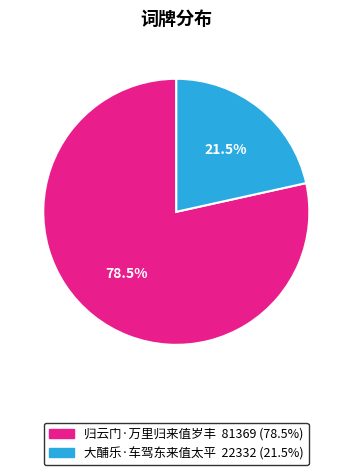

What percentage do 大酺乐·车驾东来值太平 and 归云门·万里归来值岁丰 together represent?

100.0%